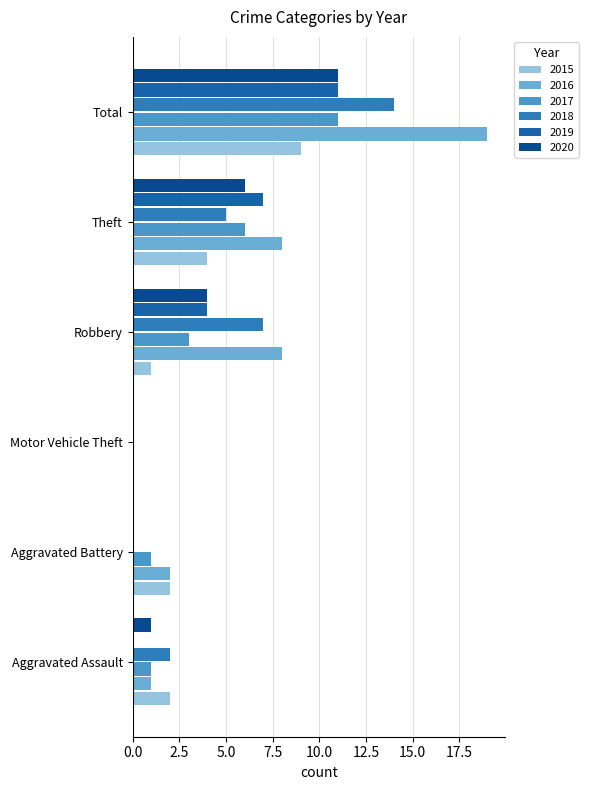

Rank the series at Motor Vehicle Theft from lowest to highest value.

2015, 2016, 2017, 2018, 2019, 2020